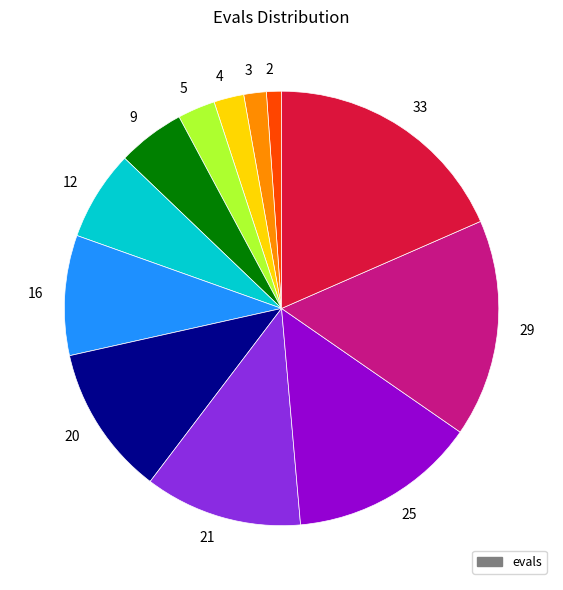

Rank the categories by value from lowest to highest.

2, 3, 4, 5, 9, 12, 16, 20, 21, 25, 29, 33